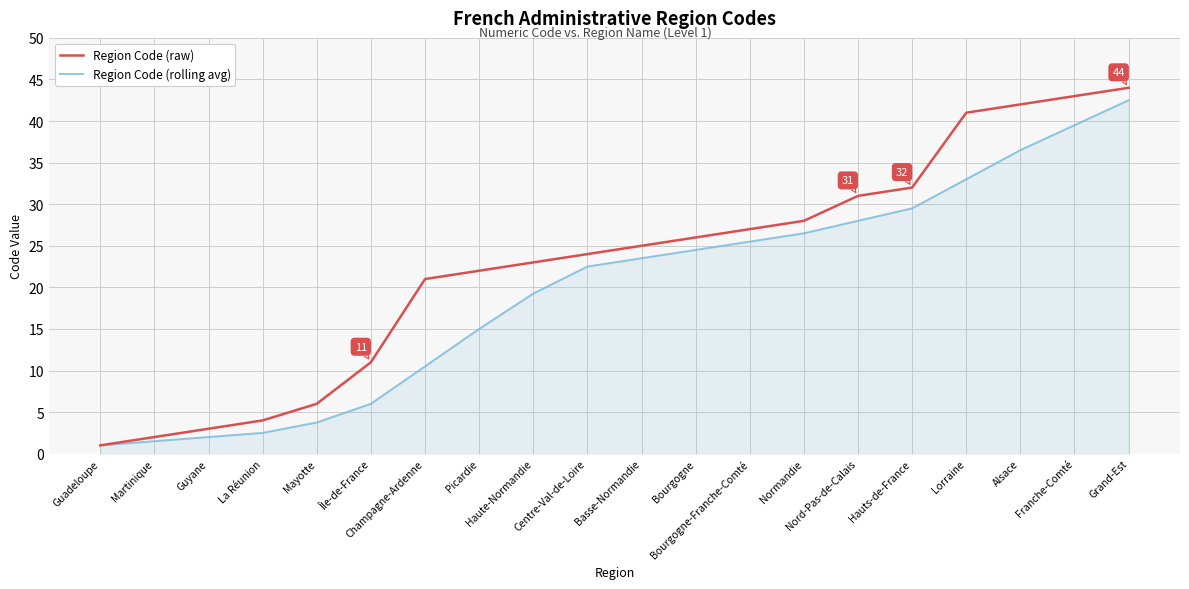

Which series has the largest total across all categories?

Region Code (raw)